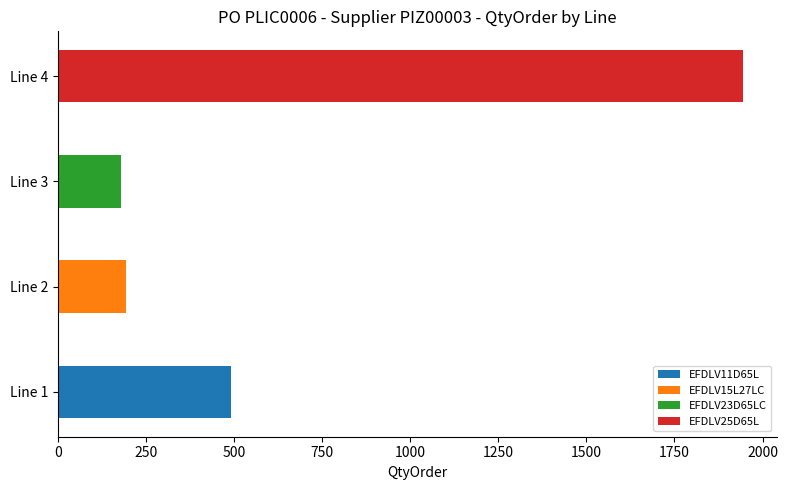

Approximately how many times larger is the value at 1 compared to 4?

0.3